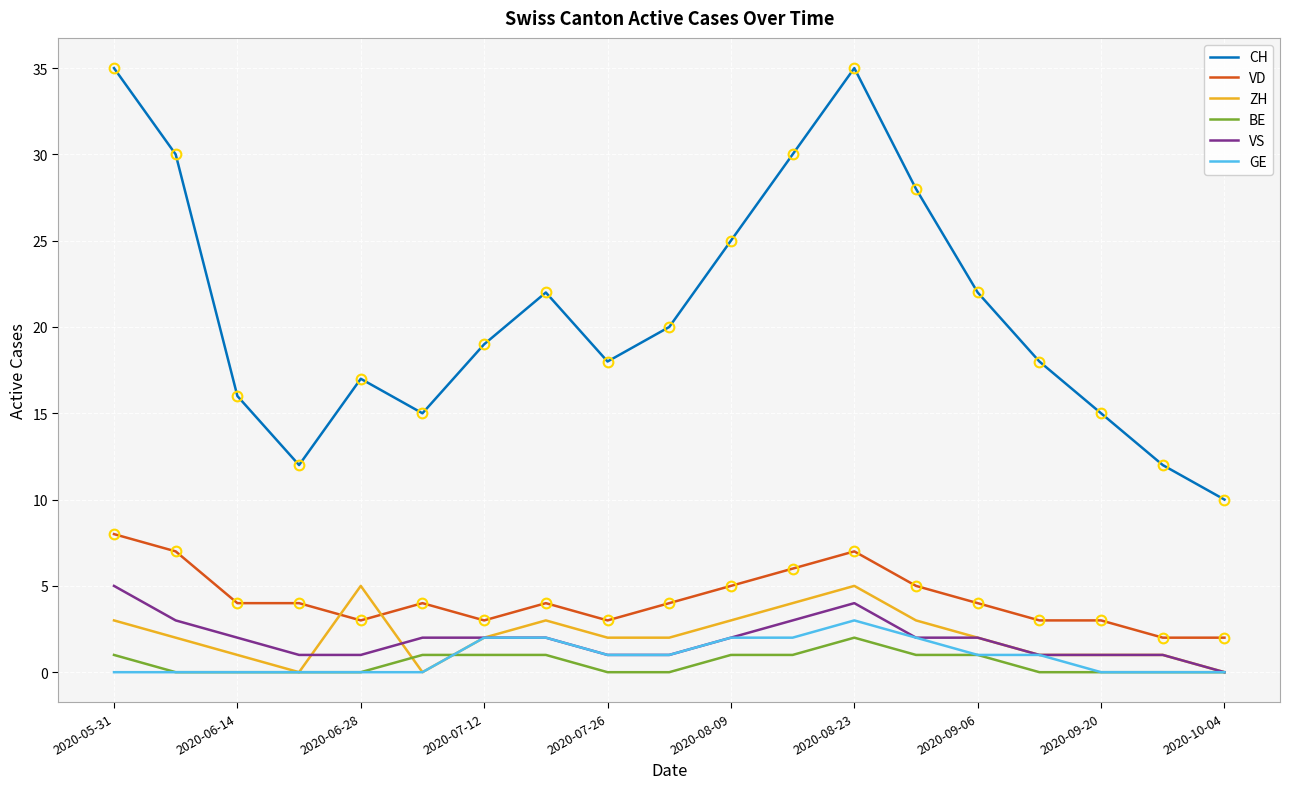

True or false: GE and VD intersect in this chart.

False